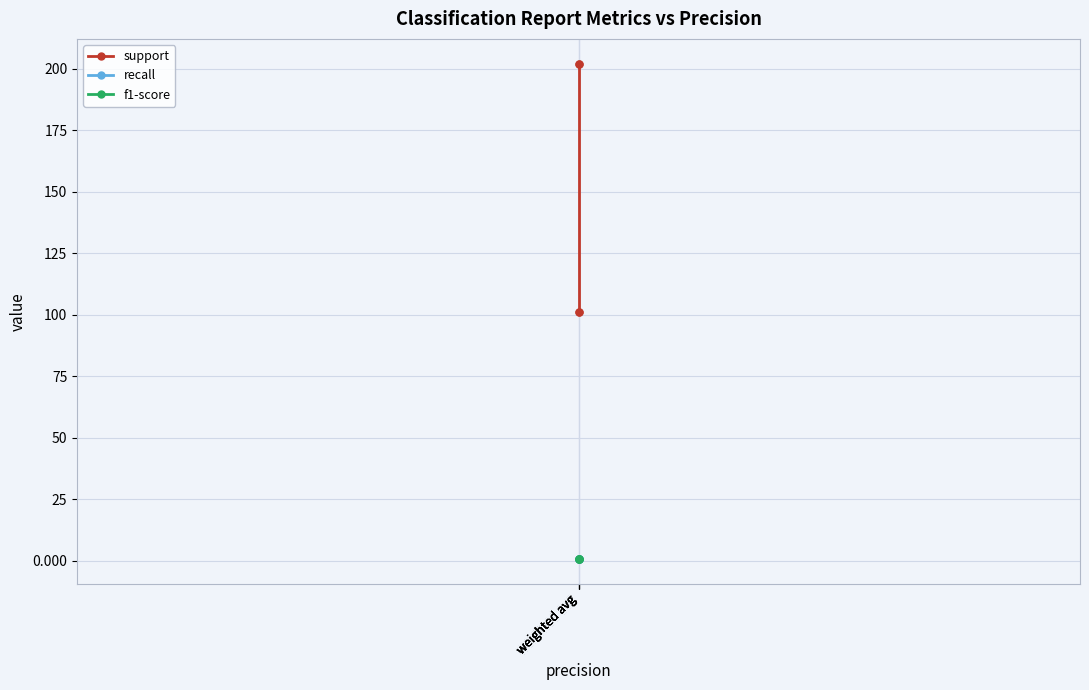

Rank the series at weighted avg from lowest to highest value.

recall, f1-score, support